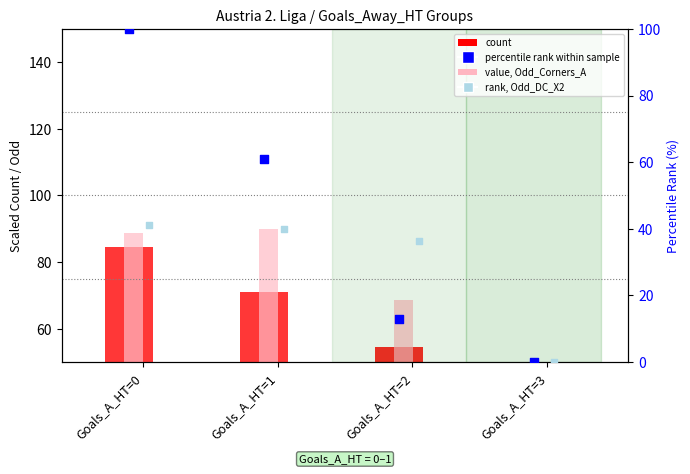

Which series has the widest spread of Y values?

percentile rank